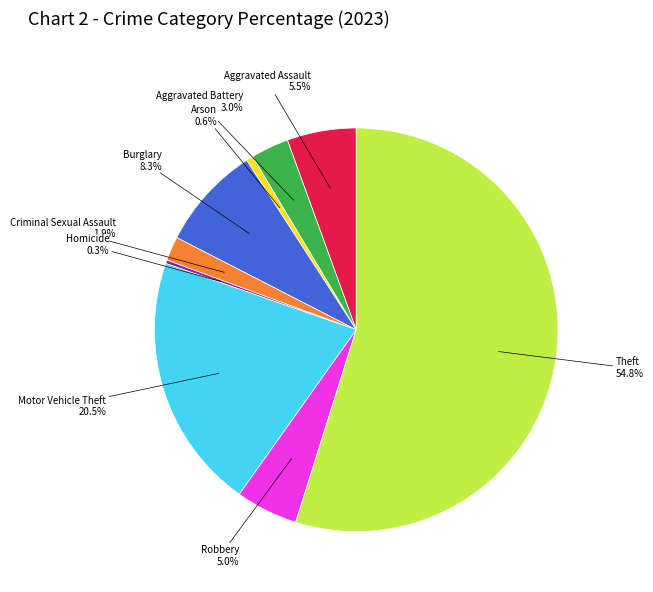

Which category accounts for the majority?

Theft